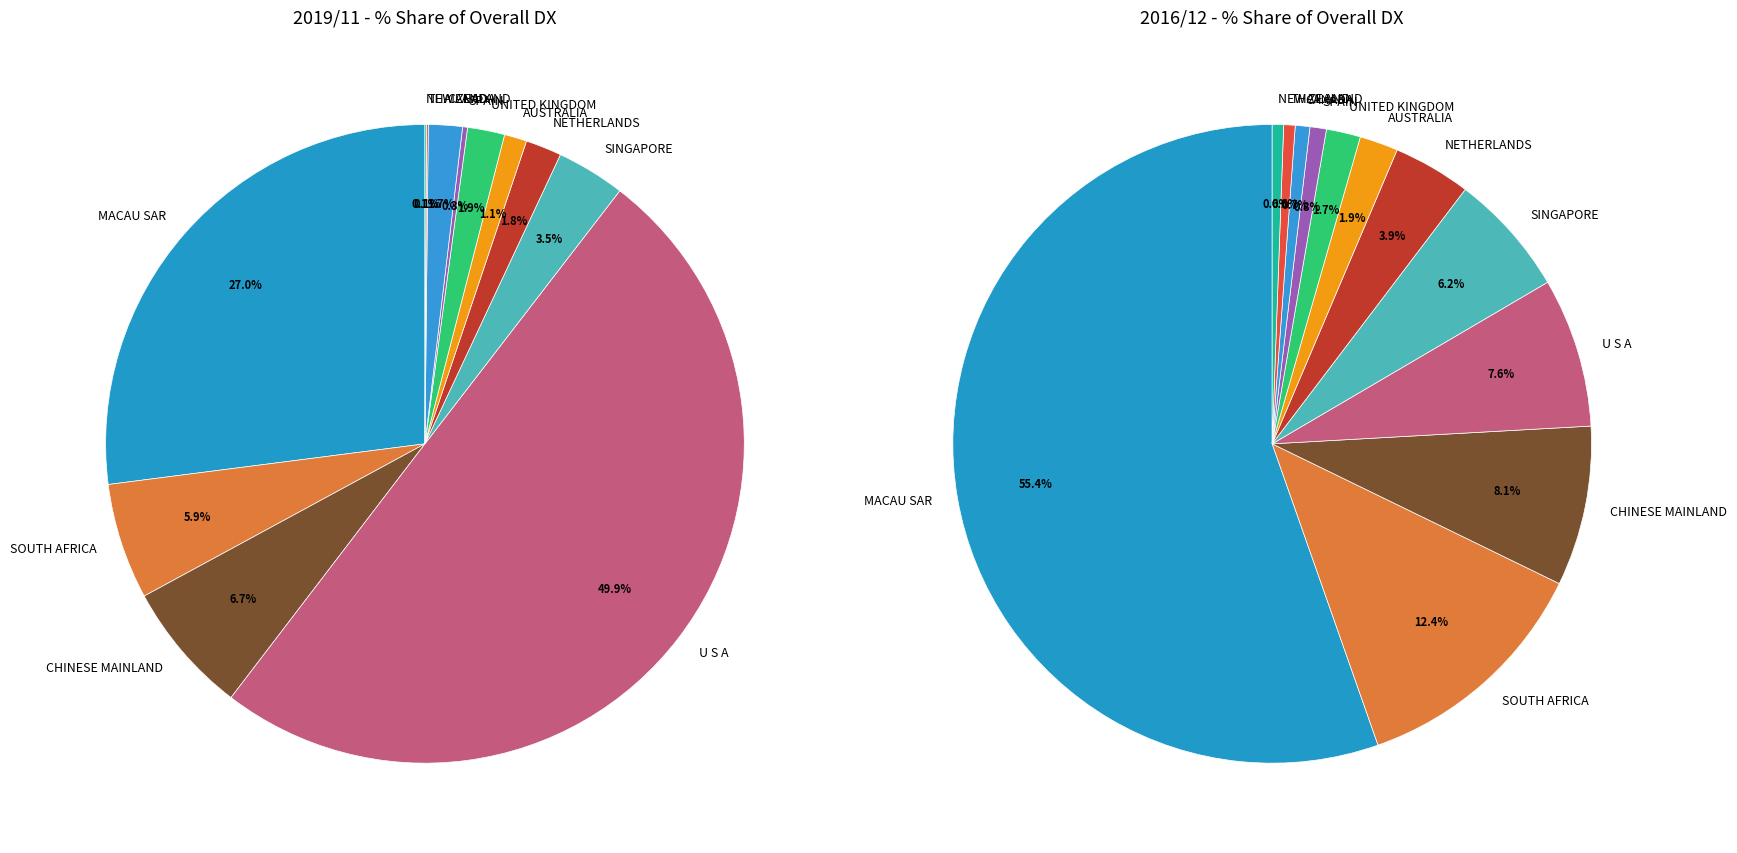

Is SOUTH AFRICA the majority of the pie?

No